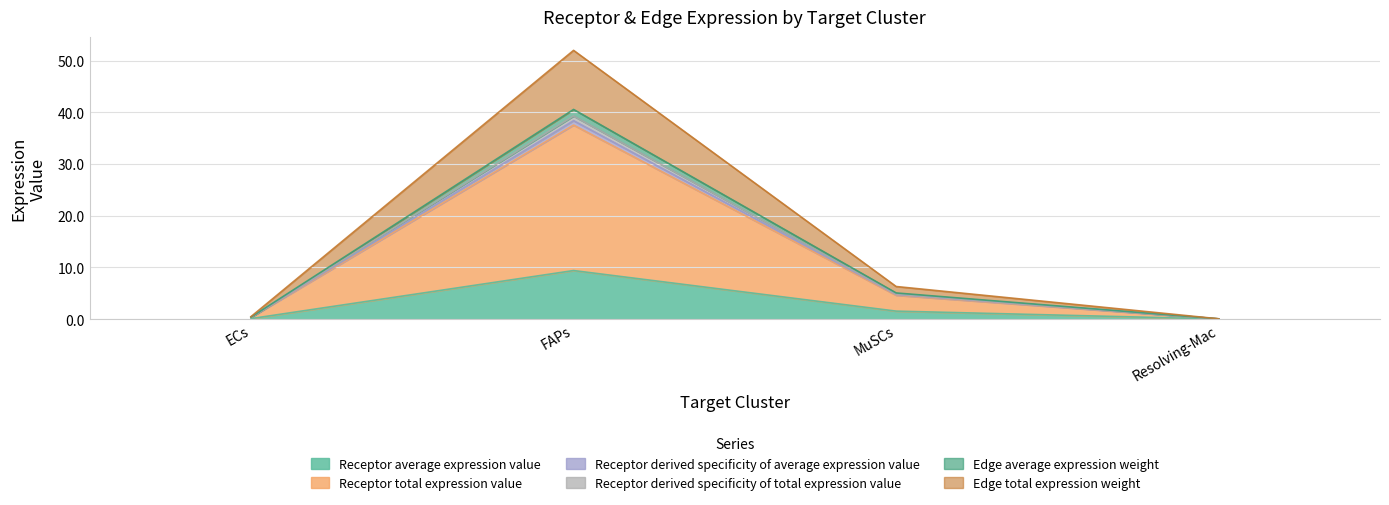

What is the difference between the maximum and minimum values in the Receptor average expression value series?

9.4